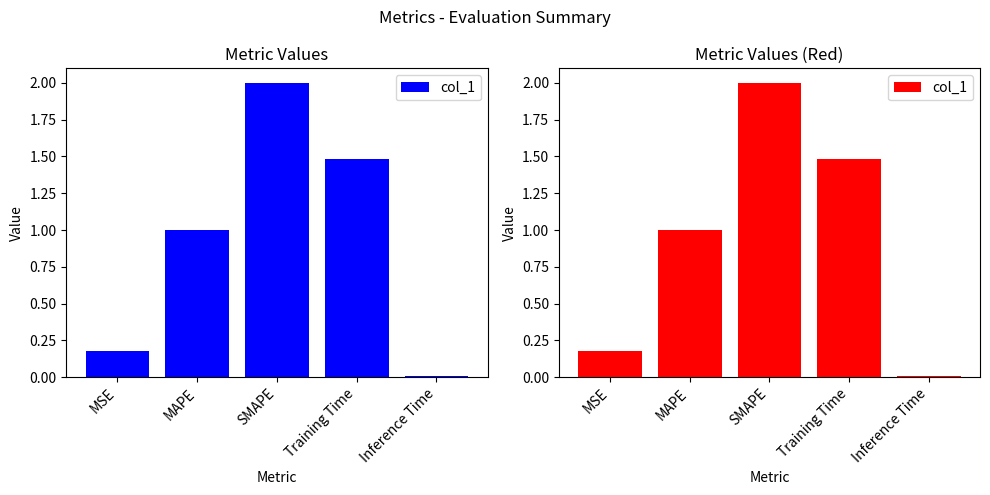

What is the difference between the values at SMAPE and MAPE?

1.0